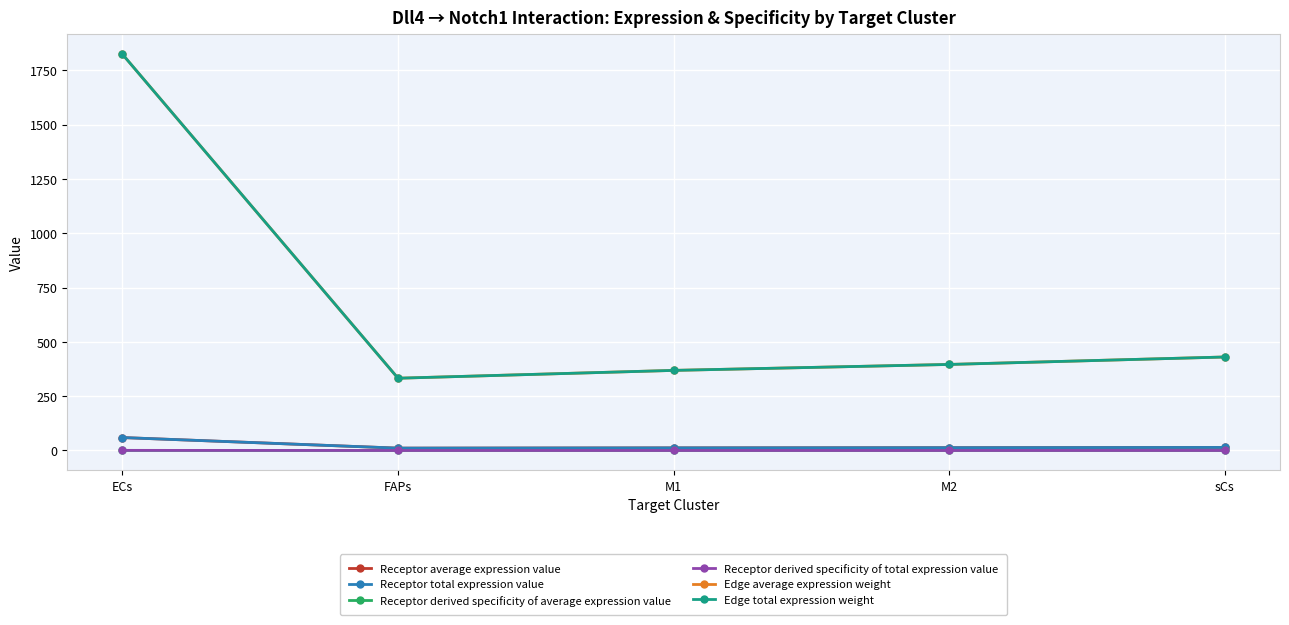

How many categories are shown in the chart?

5